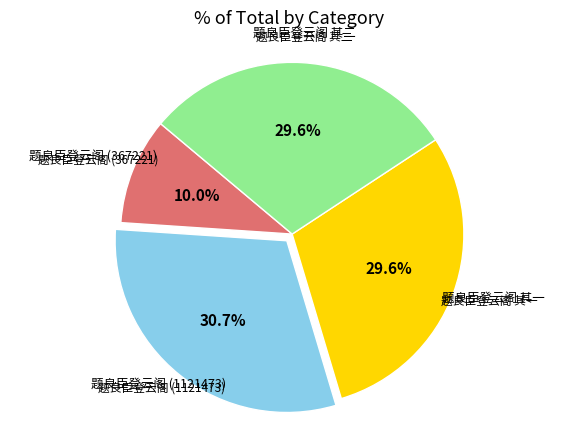

Is there a majority slice in this chart?

No